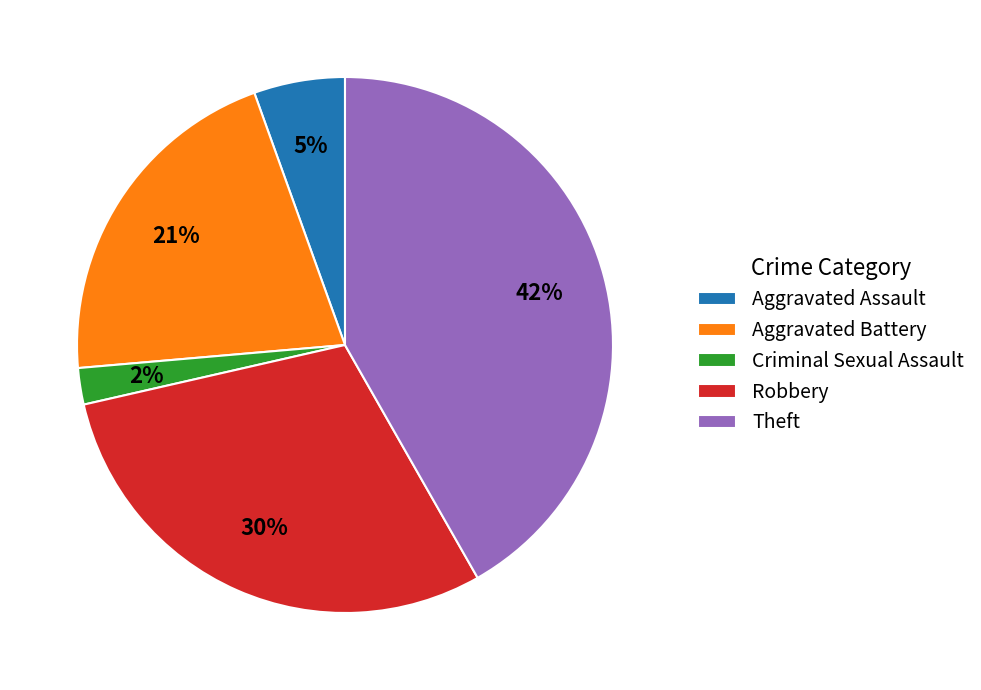

What is the smallest slice in the pie chart?

Criminal Sexual Assault